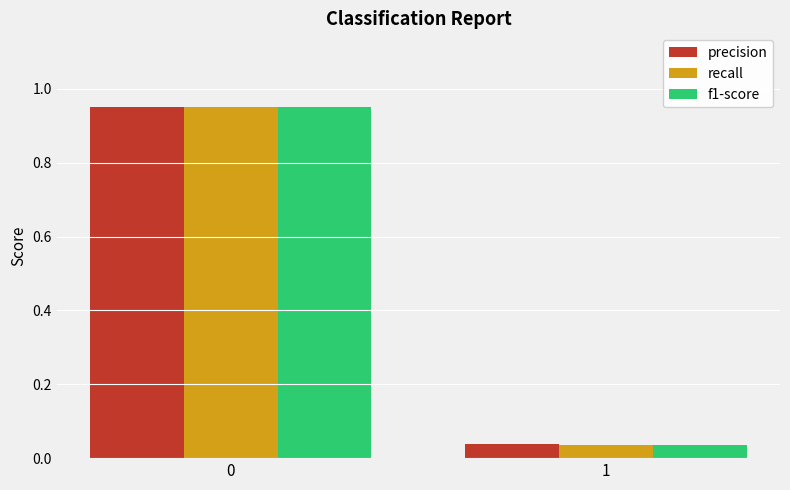

What is the average value of the precision series?

0.5